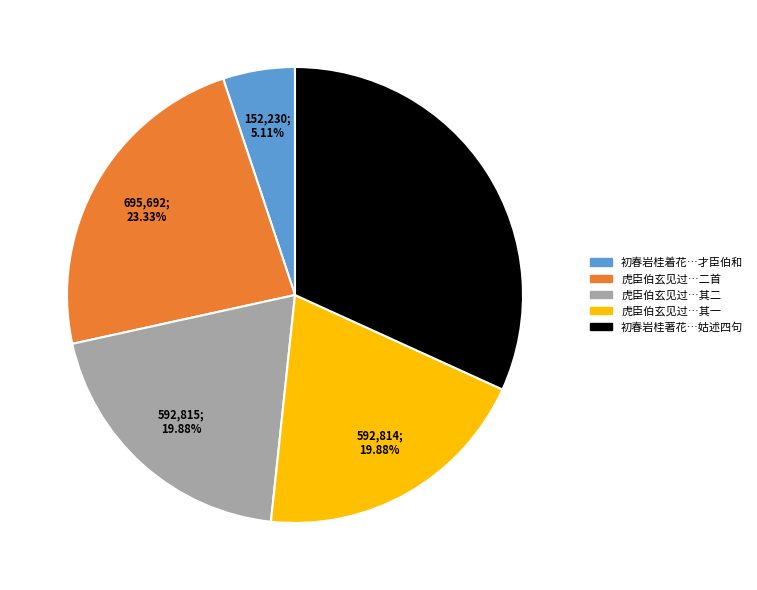

How many slices are in this pie chart?

5